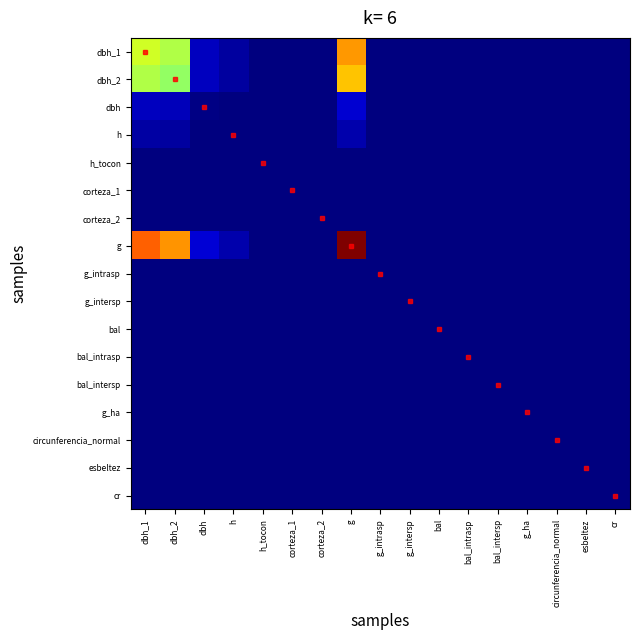

Count the number of categories in the chart.

17